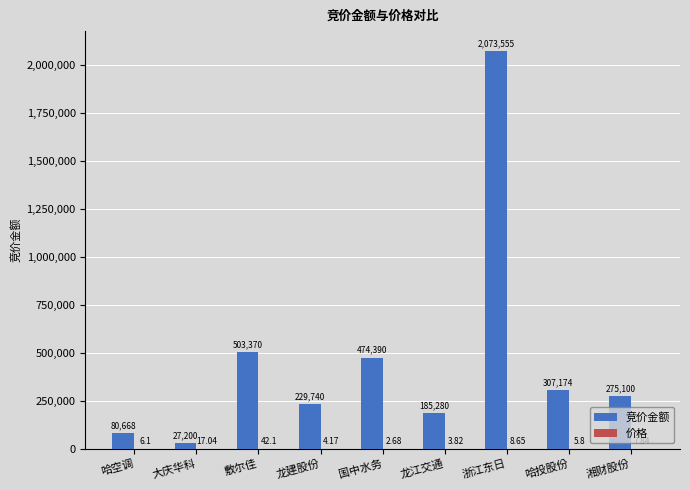

True or false: 竞价金额 has a value of 2073555.0 at 浙江东日.

True